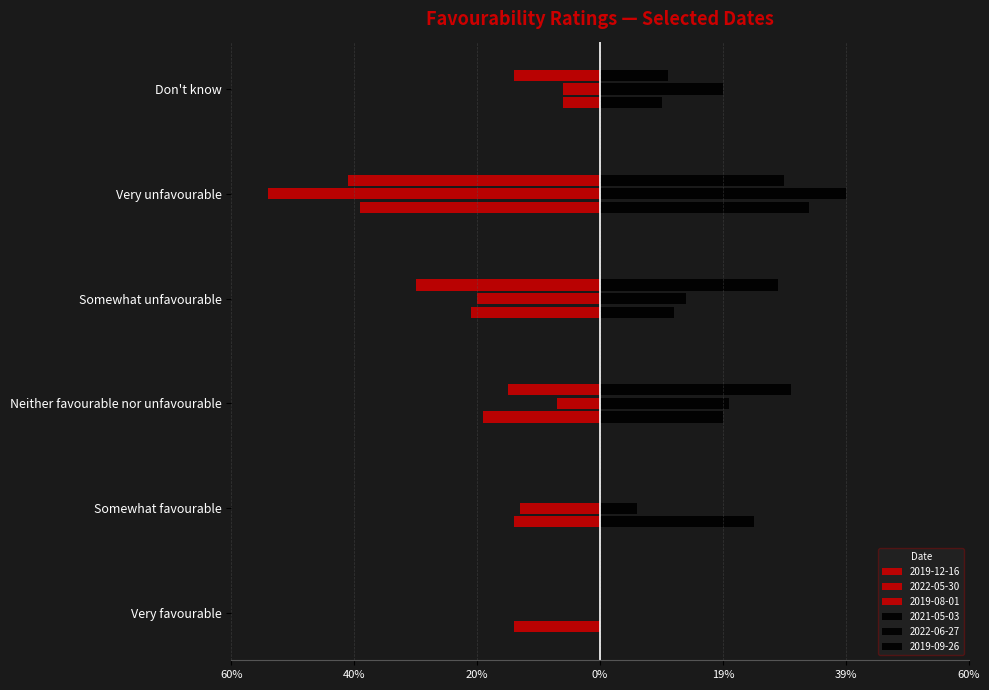

What is the difference between the 2021-05-03 values at Neither favourable nor unfavourable and Very favourable?

0.2